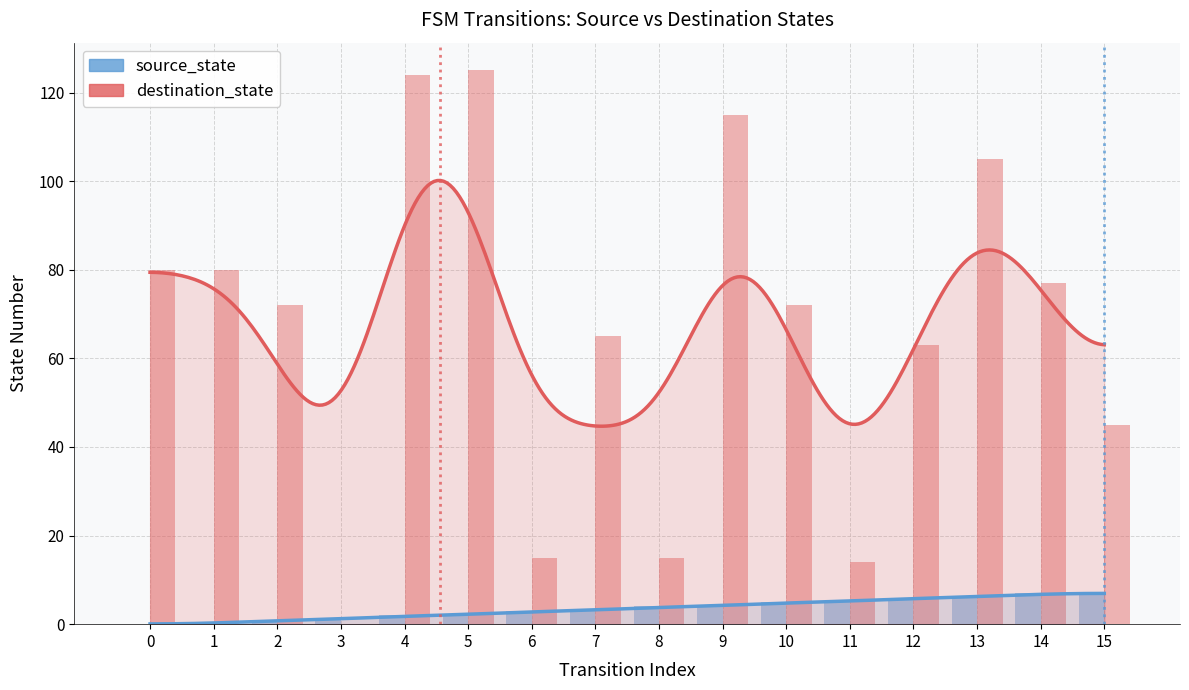

Which has a higher value, 0 or 13?

13